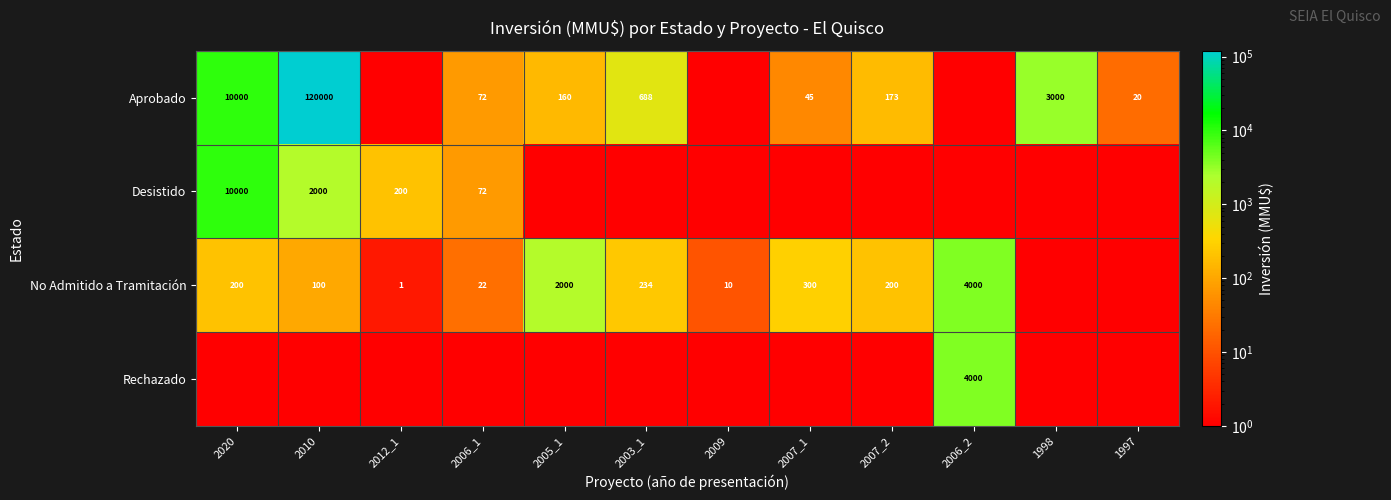

True or false: Desistido has a value of 50 at 2006_1.

False